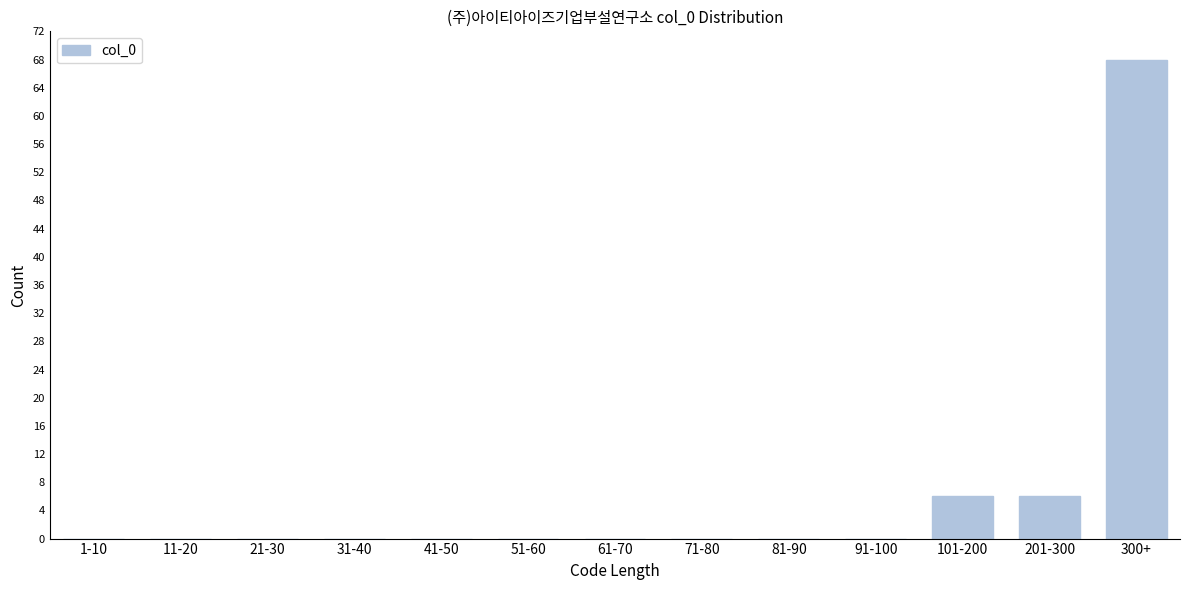

Reading left to right, what are all the values shown in this chart?

1-10=0	11-20=0	21-30=0	31-40=0	41-50=0	51-60=0	61-70=0	71-80=0	81-90=0	91-100=0	101-200=6	201-300=6	300+=68